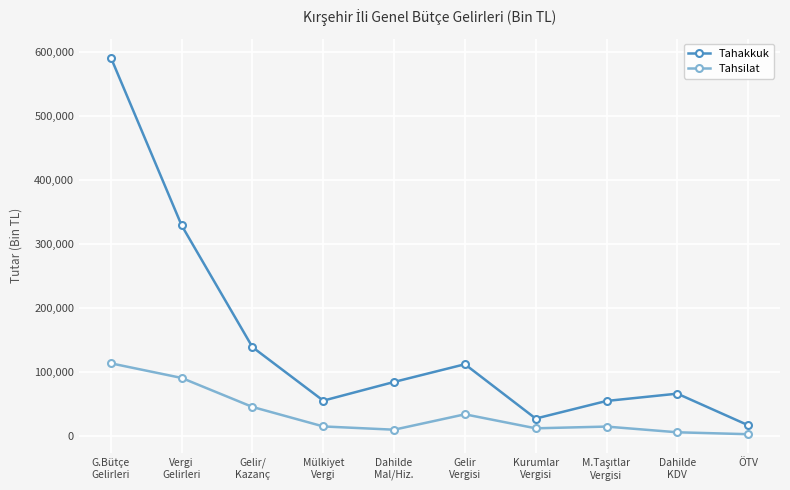

Which series has the largest range (max minus min)?

Tahakkuk